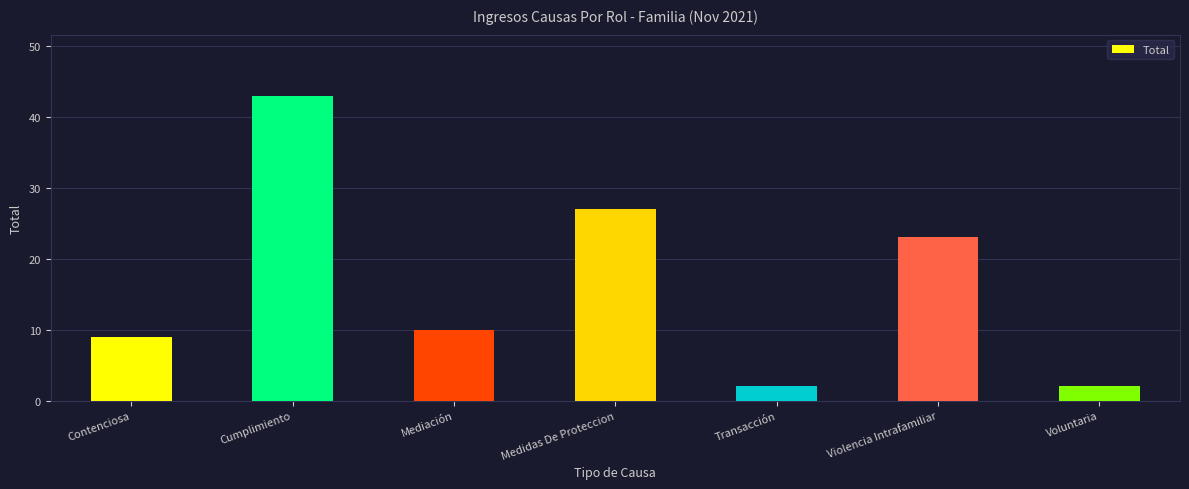

What is the average value?

17